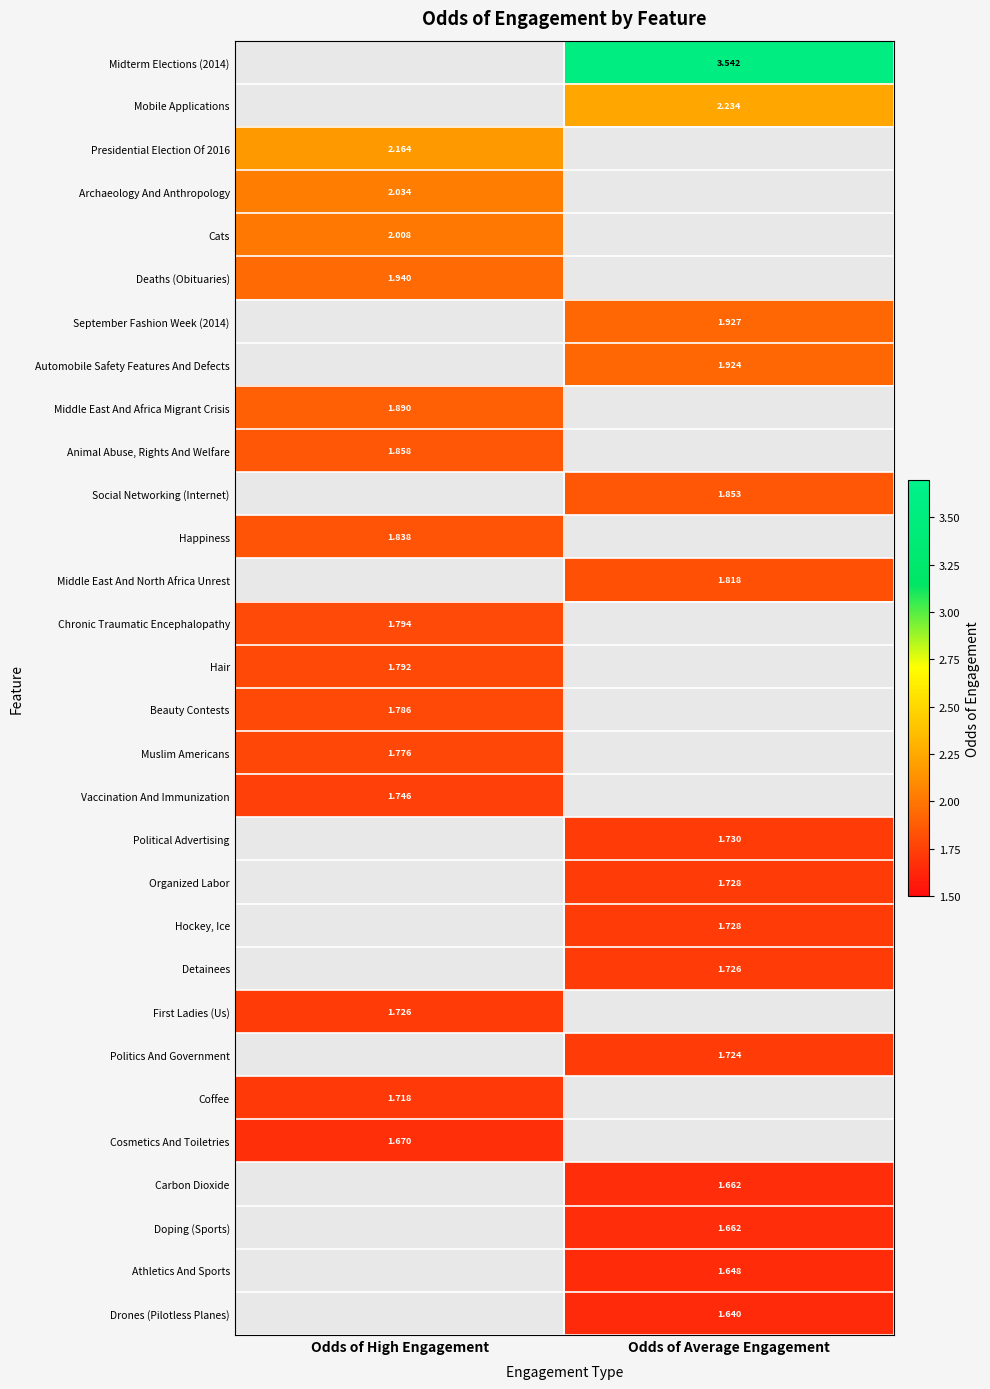

List the series in order of their peak value, lowest first.

Cosmetics And Toiletries, Carbon Dioxide, Doping (Sports), Athletics And Sports, Drones (Pilotless Planes), Vaccination And Immunization, Political Advertising, Organized Labor, Hockey, Ice, Detainees, First Ladies (Us), Politics And Government, Coffee, Muslim Americans, Beauty Contests, Hair, Animal Abuse, Rights And Welfare, Social Networking (Internet), Happiness, Middle East And North Africa Unrest, Chronic Traumatic Encephalopathy, Deaths (Obituaries), September Fashion Week (2014), Automobile Safety Features And Defects, Middle East And Africa Migrant Crisis, Cats, Archaeology And Anthropology, Midterm Elections (2014), Mobile Applications, Presidential Election Of 2016